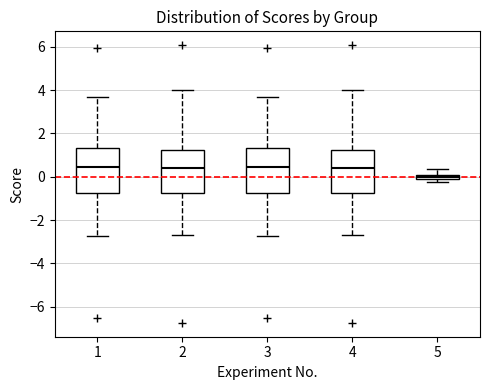

Which box's median line is the lowest?

5